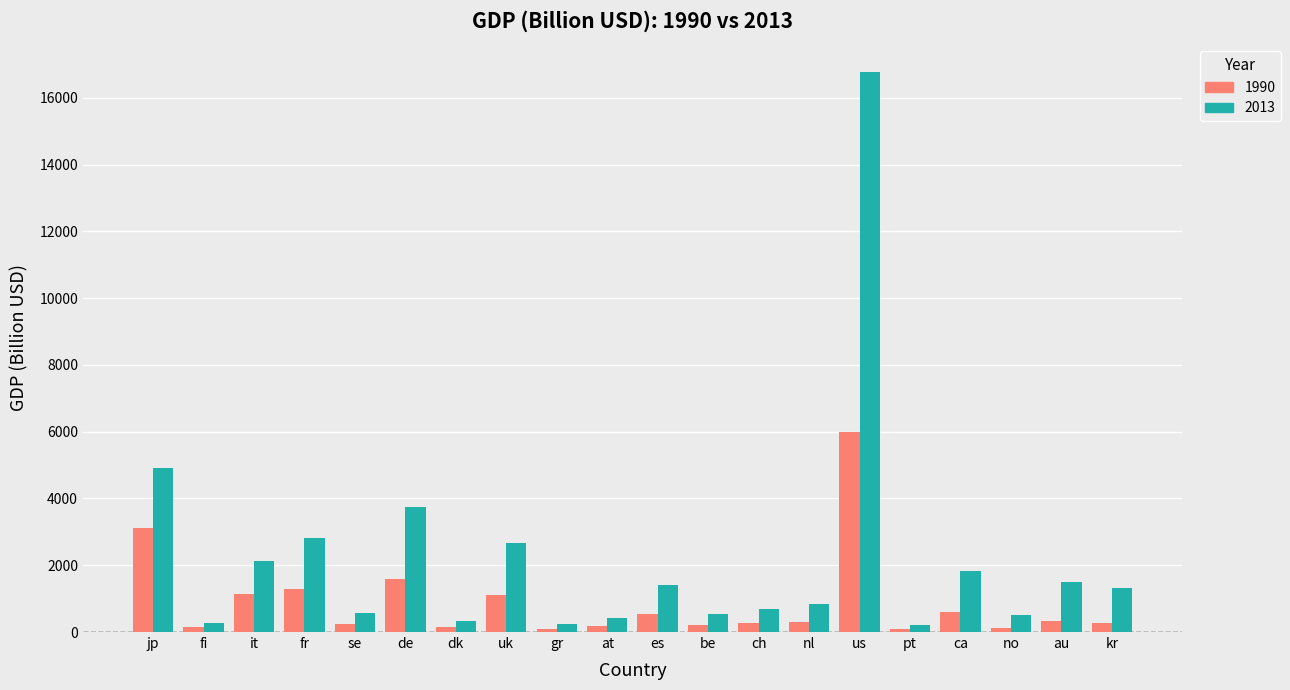

What are all the series names shown in the legend?

1990, 2013